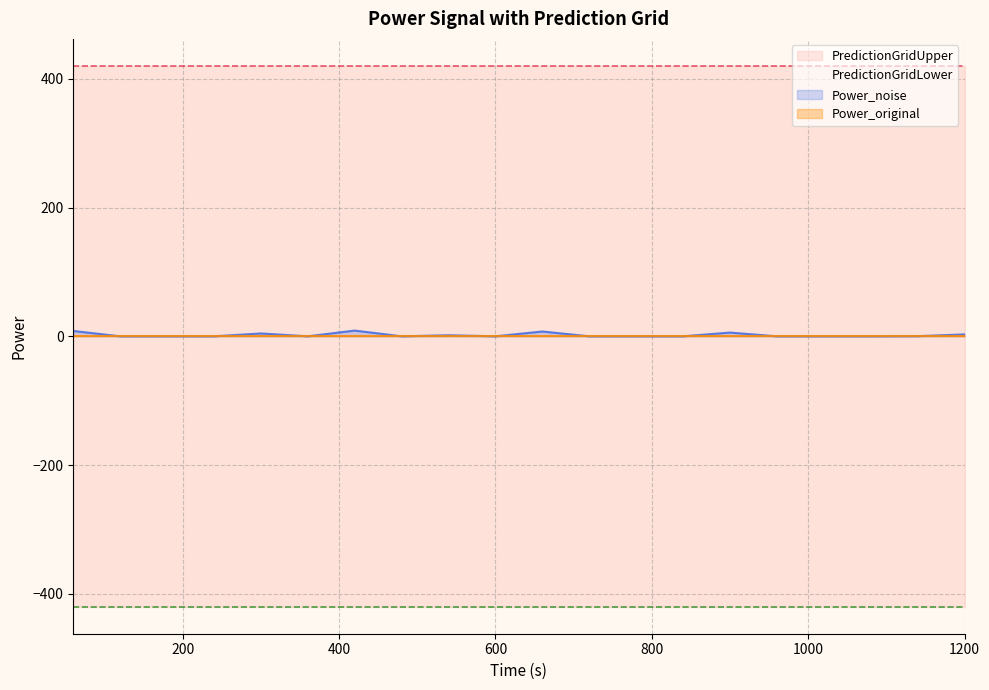

True or false: Power_original has more than 2 interior local peaks.

False